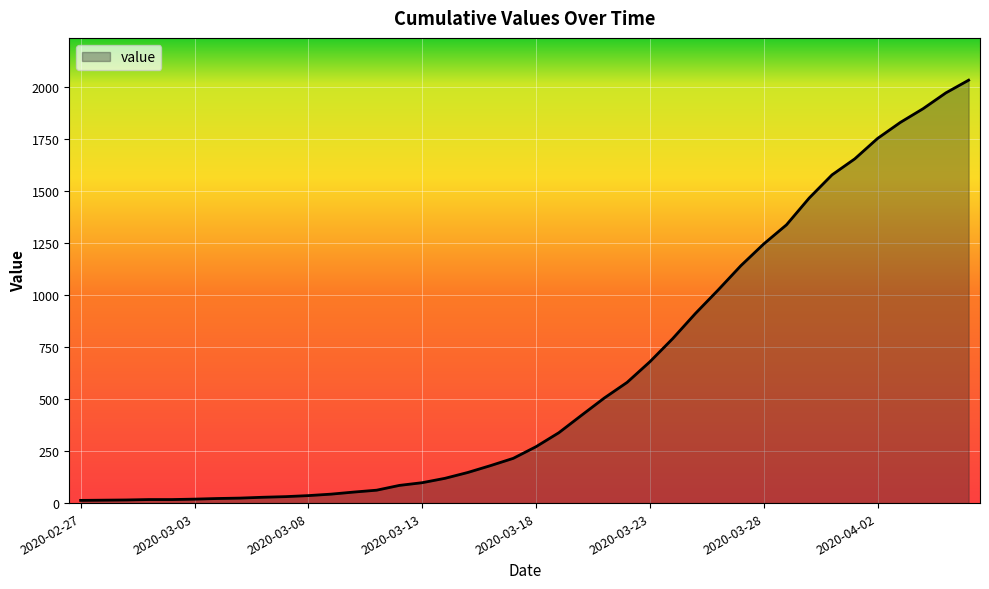

What is the greatest value displayed?

2032